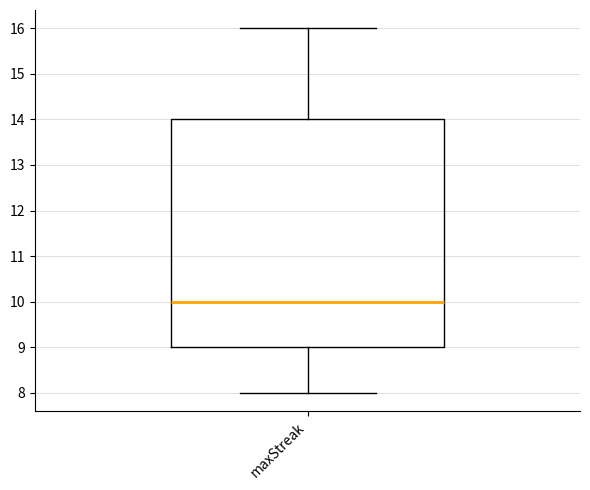

Transcribe this box plot: give where the median line is, the range the box spans, and where the two whiskers end, as read against the y-axis. The values are not printed on the chart, so give them approximately, as read against the axis.

median 10, box 9 to 14, whiskers 8 to 16